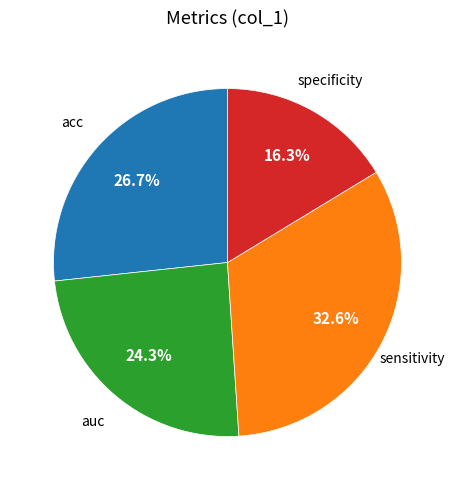

Is it true that auc is 24% of the pie?

True